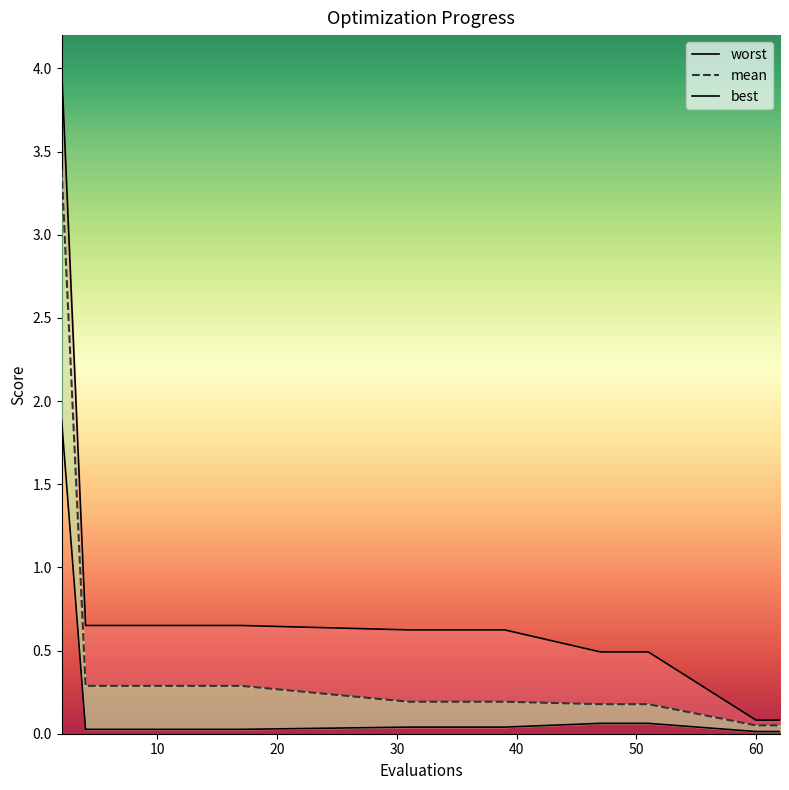

What are all the series names shown in the legend?

mean, best, worst